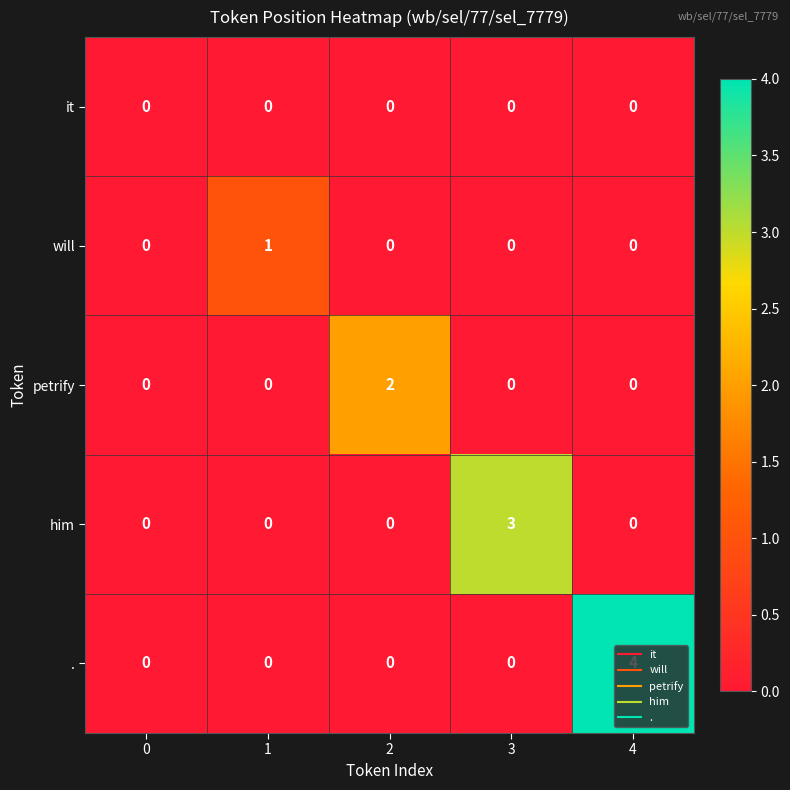

Is the value of . at 4 greater than the value of it at 0?

Yes